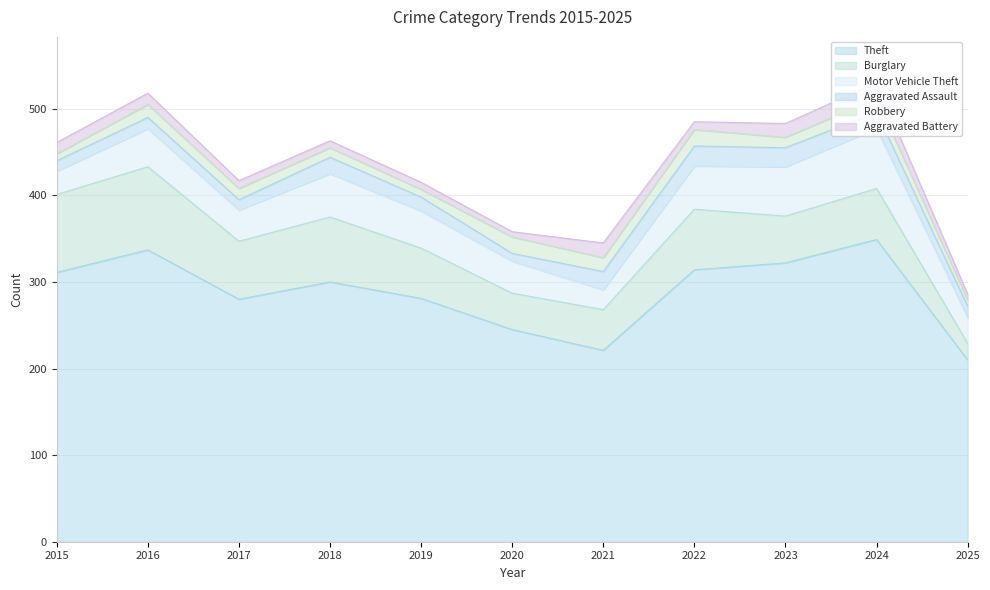

What is the average value of the Theft series?

288